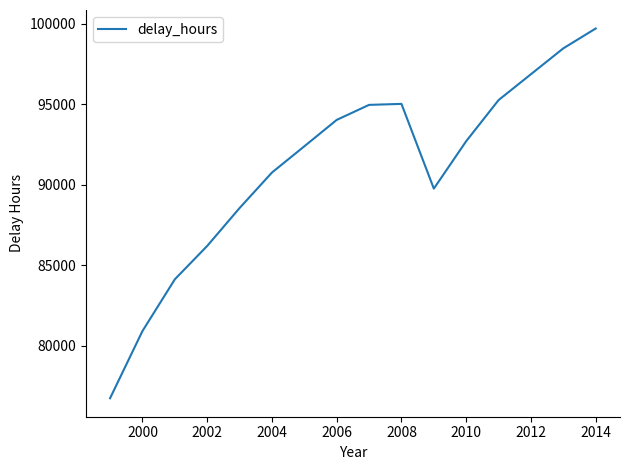

What is the greatest value displayed?

99710